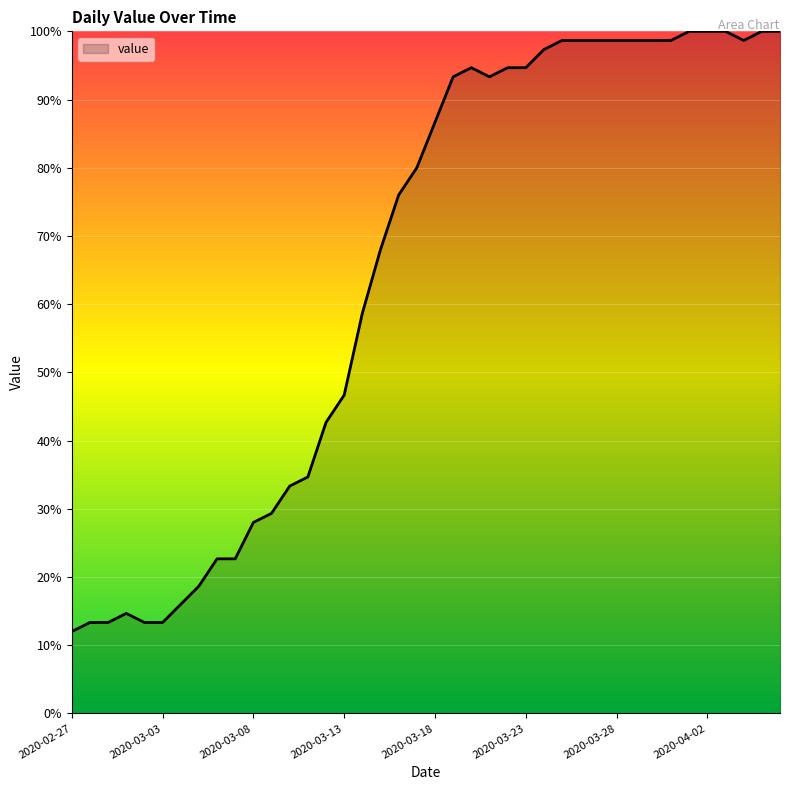

What is the smallest value displayed?

12.0